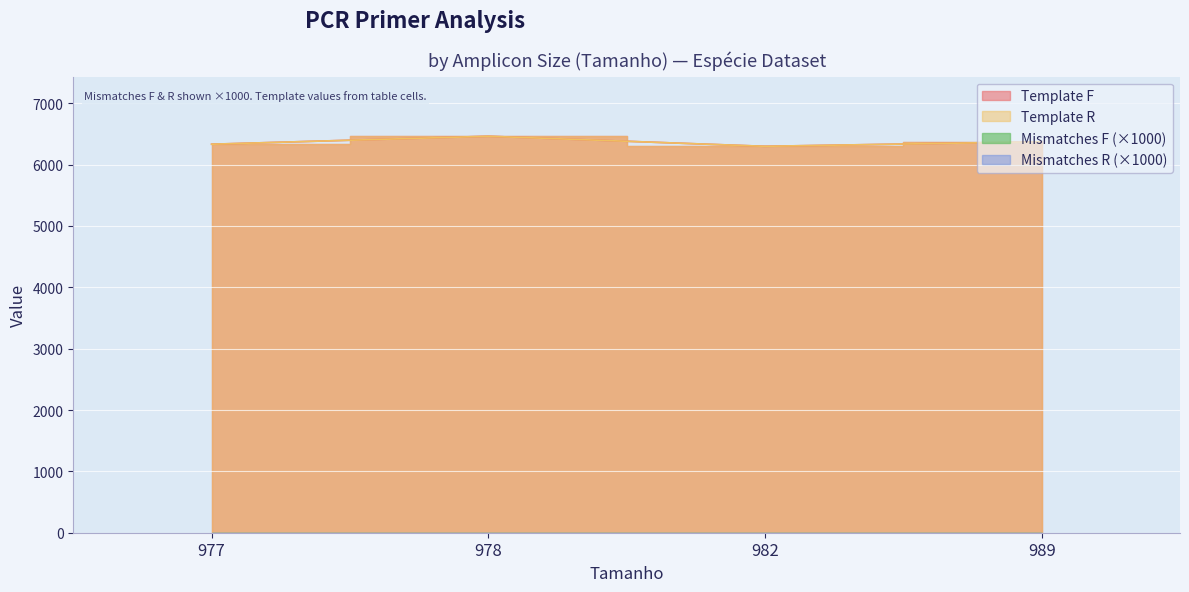

What is the sum of all Template F values?

25464